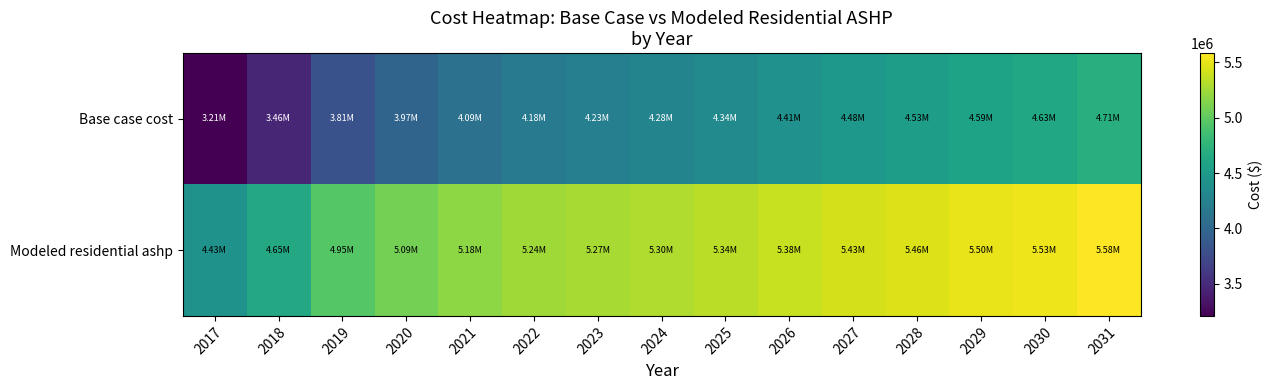

Reading left to right, transcribe all the data shown in this chart.

Base case cost: 2017=3208622.6	2018=3459209.1	2019=3807228.2	2020=3974763.3	2021=4093368.8	2022=4177073.9	2023=4232829.5	2024=4281630.5	2025=4337403.8	2026=4407204.0	2027=4478323.0	2028=4527319.4	2029=4590237.2	2030=4632178.6	2031=4710814.1
Modeled residential ashp: 2017=4430926.1	2018=4645978.4	2019=4953993.6	2020=5091688.8	2021=5183104.5	2022=5241900.8	2023=5274659.9	2024=5301293.6	2025=5335003.3	2026=5382475.6	2027=5432063.5	2028=5460672.6	2029=5502907.7	2030=5525647.7	2031=5584052.6